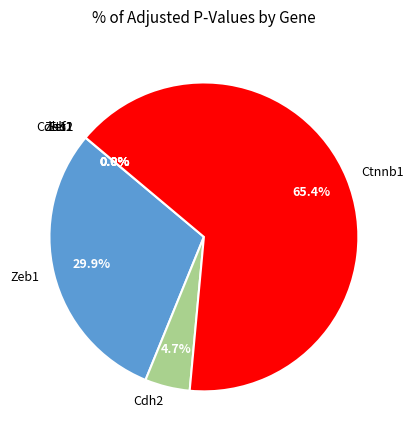

To the nearest percent, what is the difference between the largest and smallest slice percentages?

65%